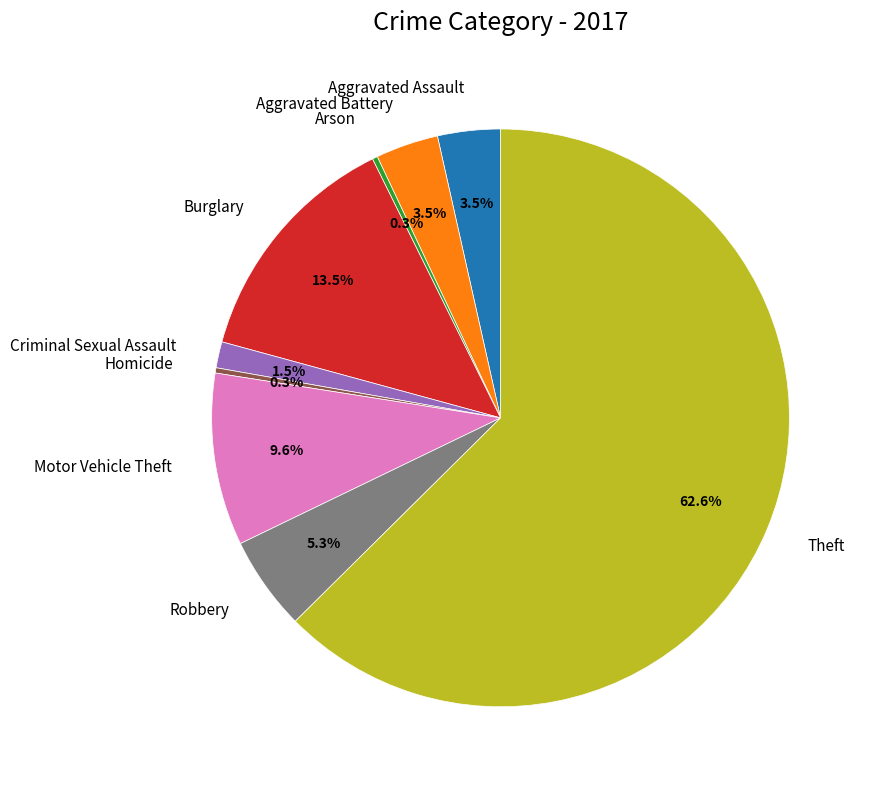

Between Theft and Homicide, which is larger?

Theft